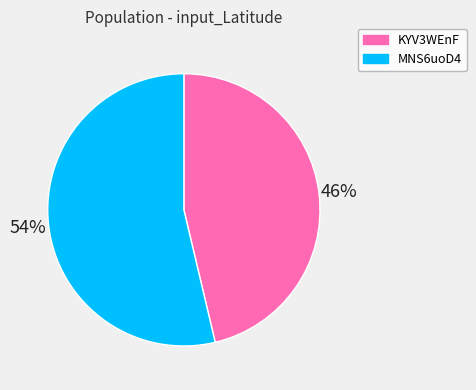

Which slice is the largest?

MNS6uoD4